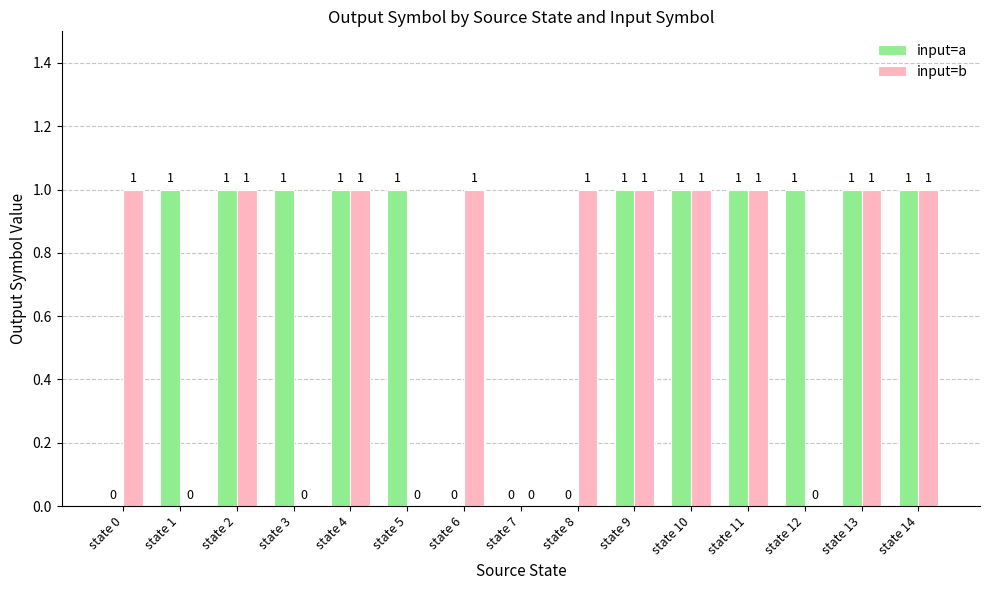

What is the maximum value for input=b?

1